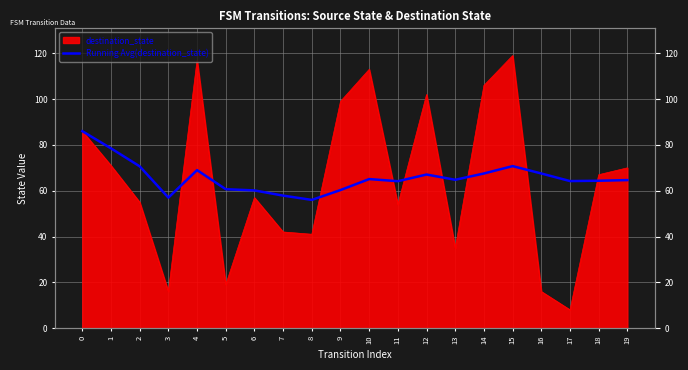

The value at 15 is 70.8. True or false?

True